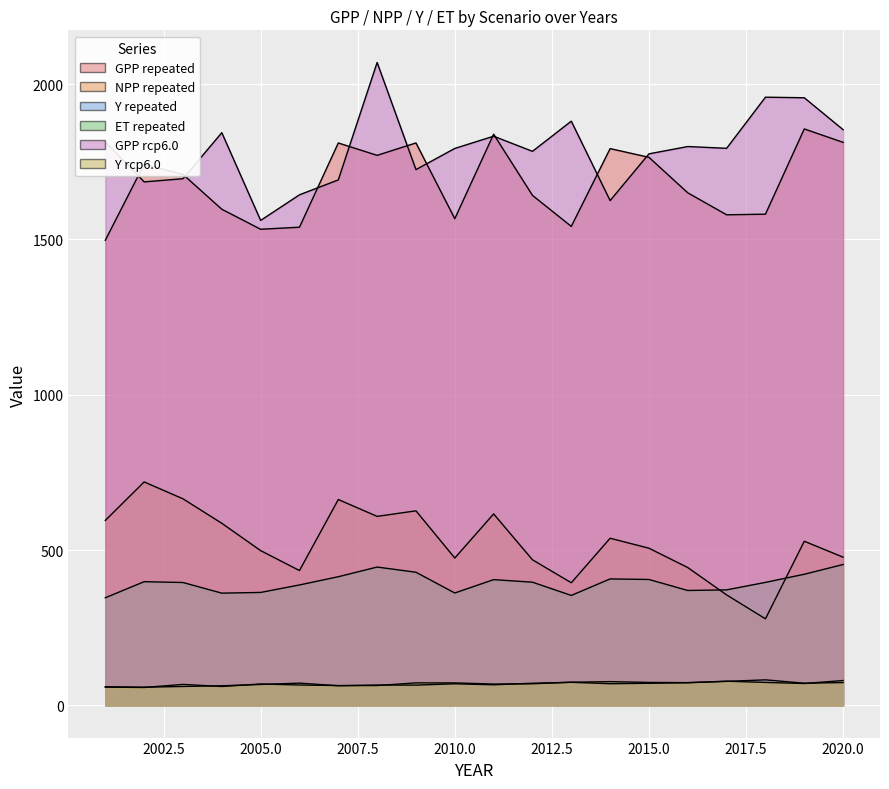

At how many categories does at least one series exceed 766?

20